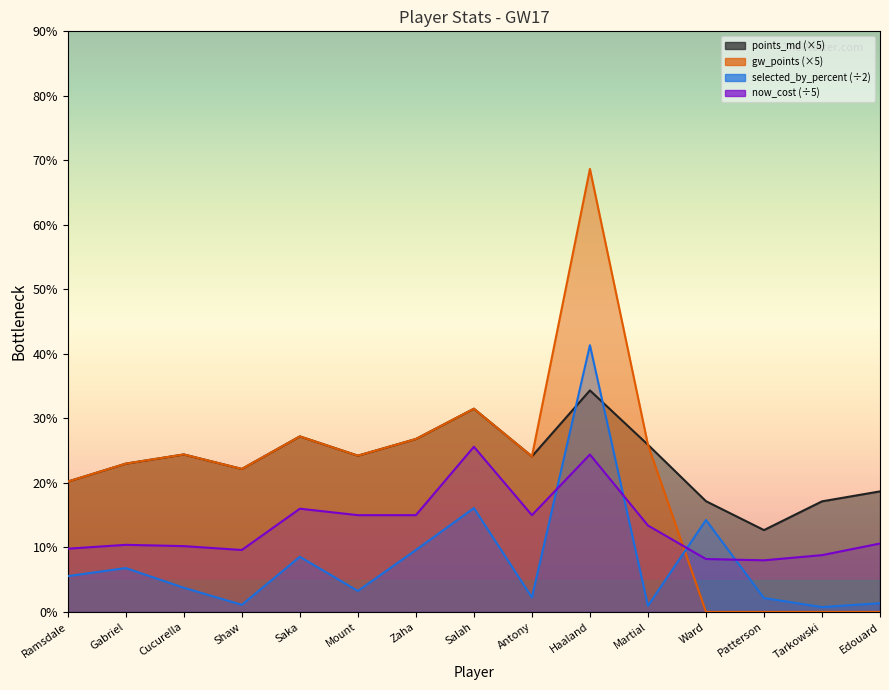

What is the total value across all series at Gabriel?

63.2